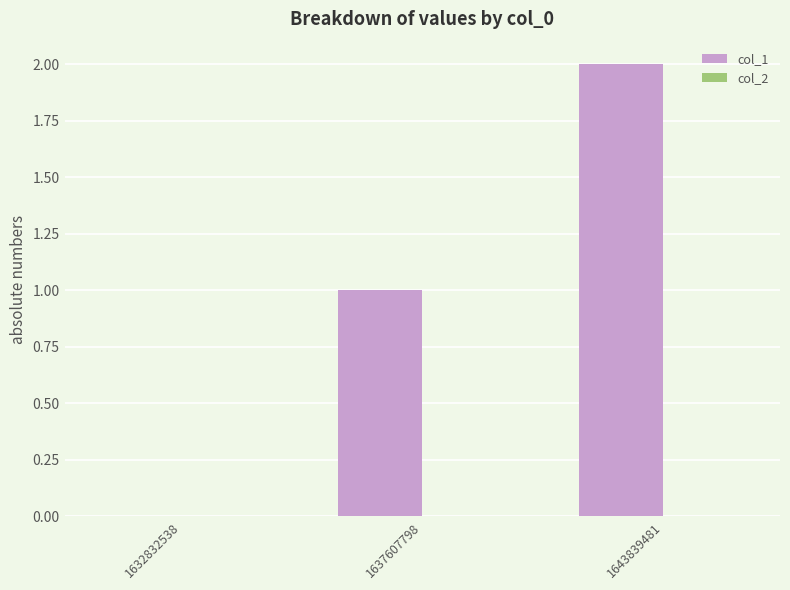

Count the number of categories in the chart.

3